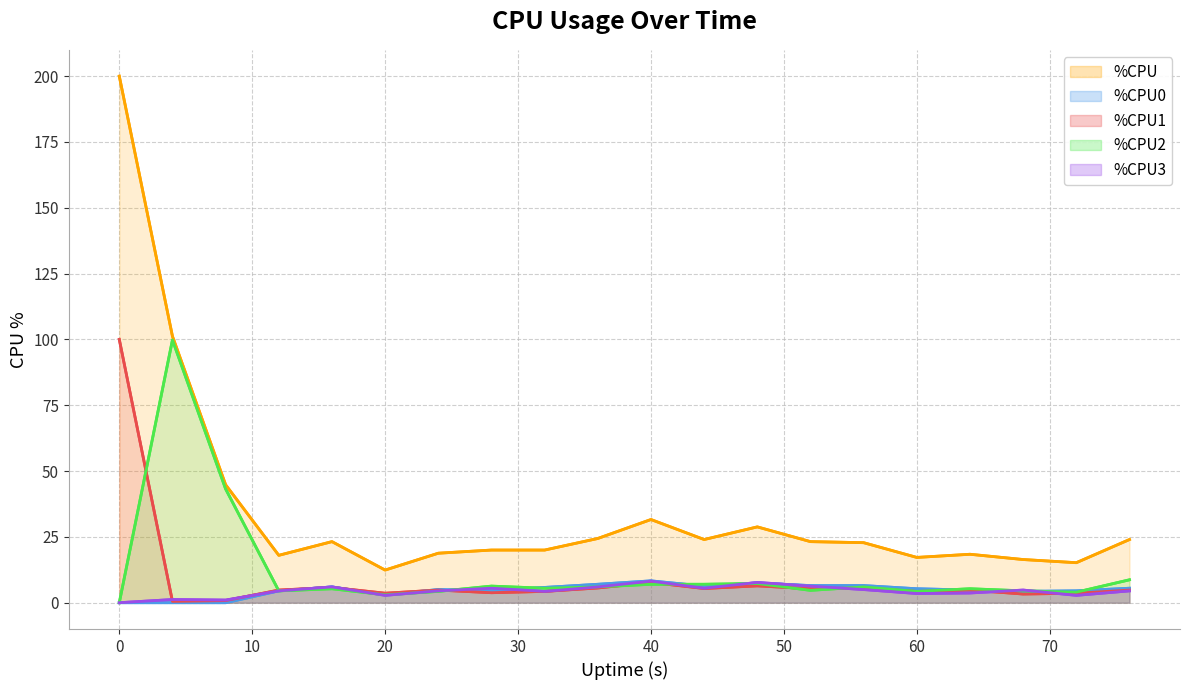

After their last crossing, which series has the higher values: %CPU0 or %CPU1?

%CPU0